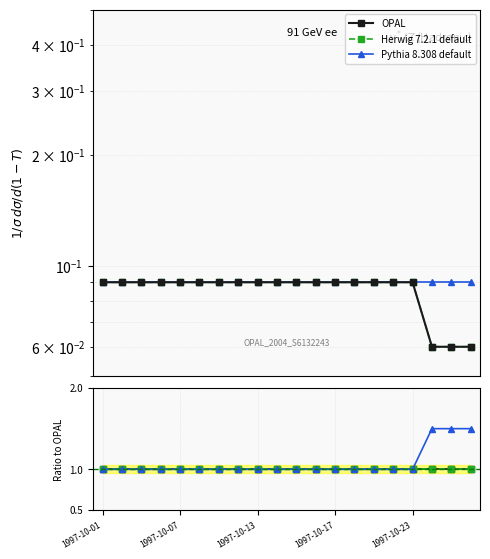

True or false: Pythia 8.308 default has more than 1 interior local peaks.

False